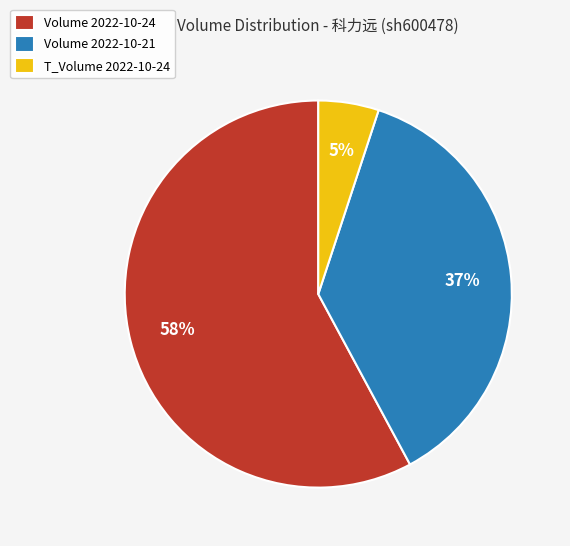

Which has a higher value, Volume 2022-10-24 or Volume 2022-10-21?

Volume 2022-10-24